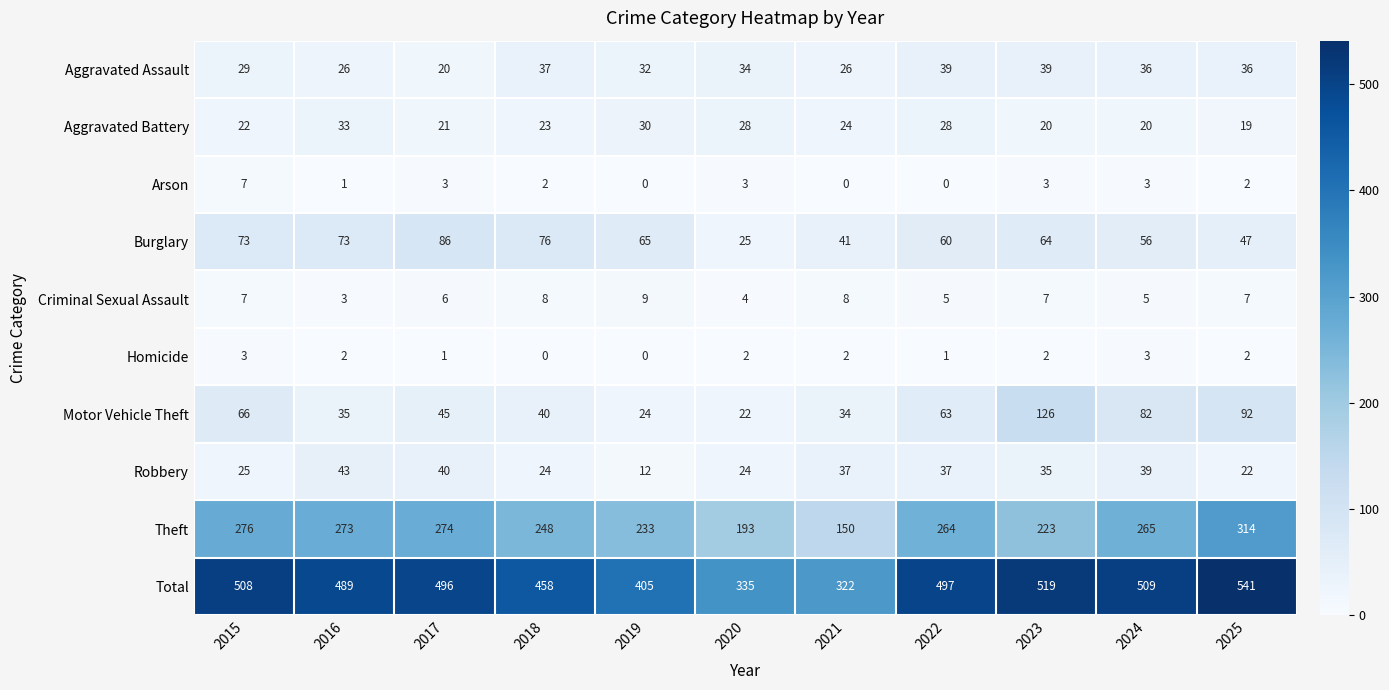

The Aggravated Battery series shows 29 at 2023. True or false?

False